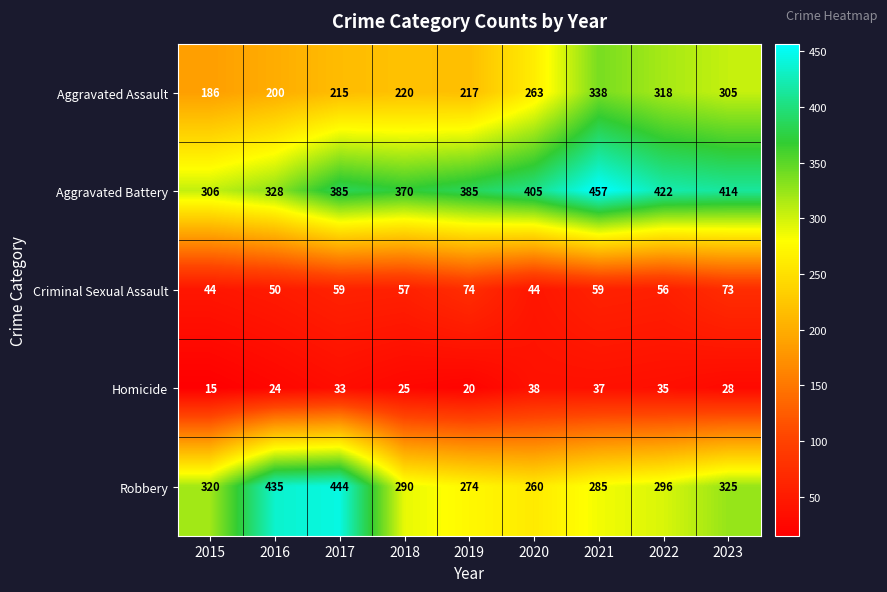

How many data points in Aggravated Battery are less than 385?

3